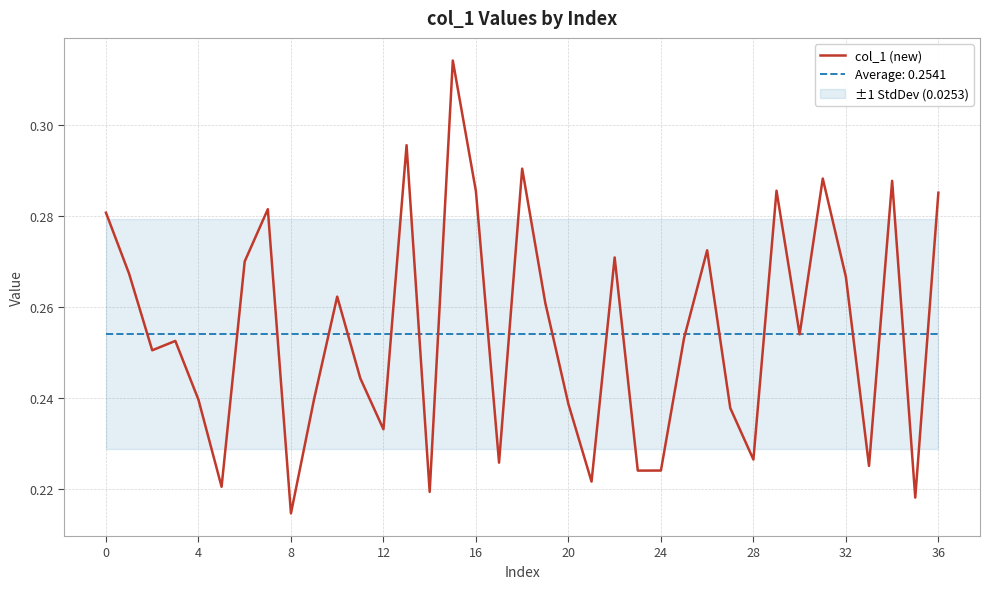

How many values are between 0 and 1?

37